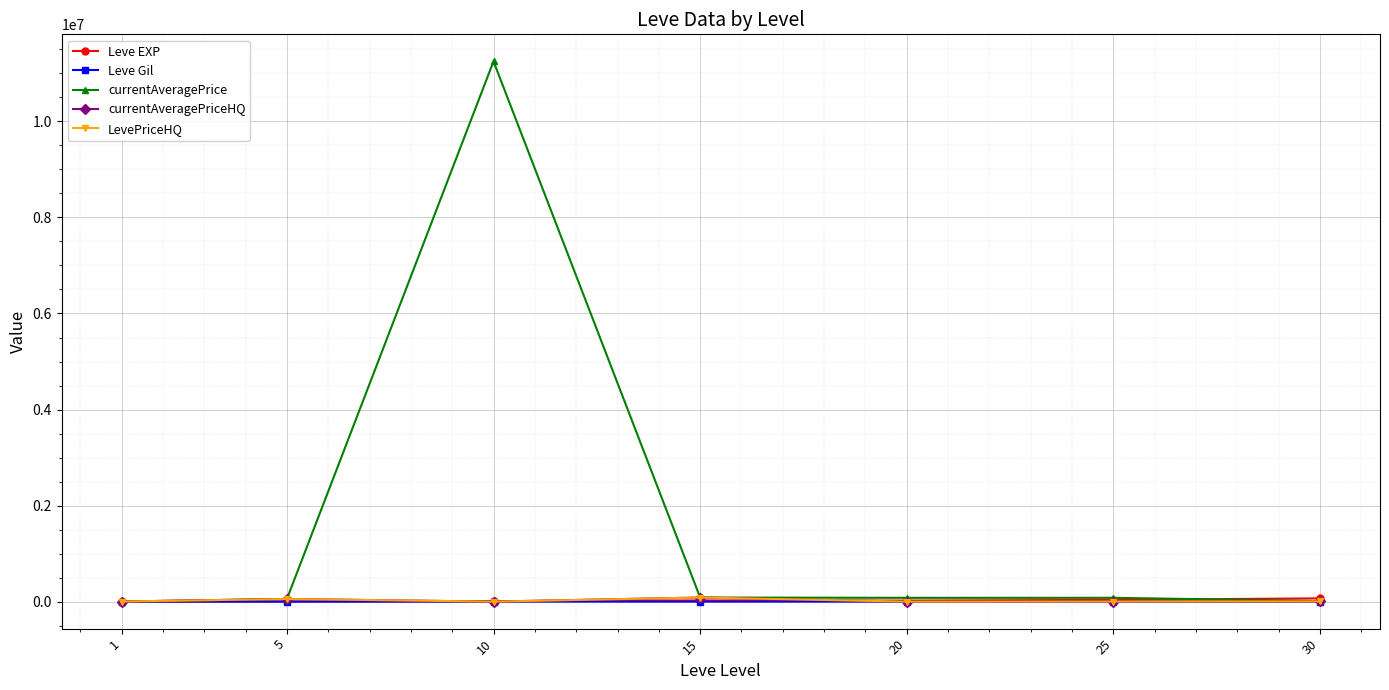

Is this an area chart (filled region under the line)?

No